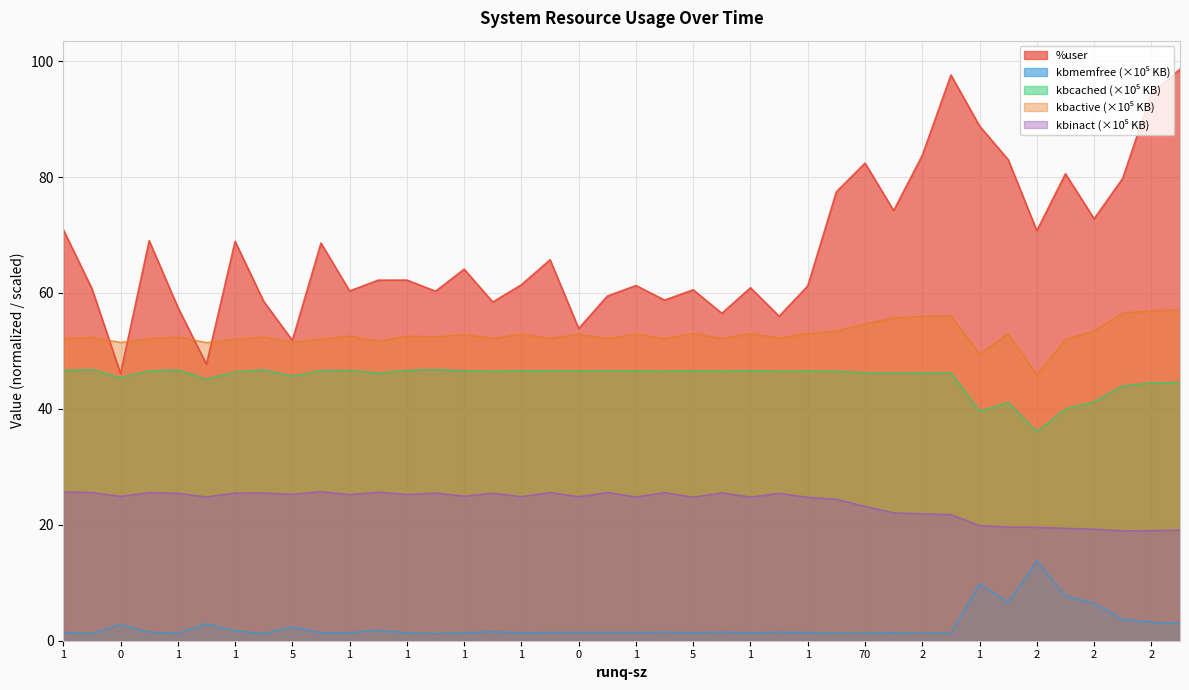

How many lines are shown in the chart?

5